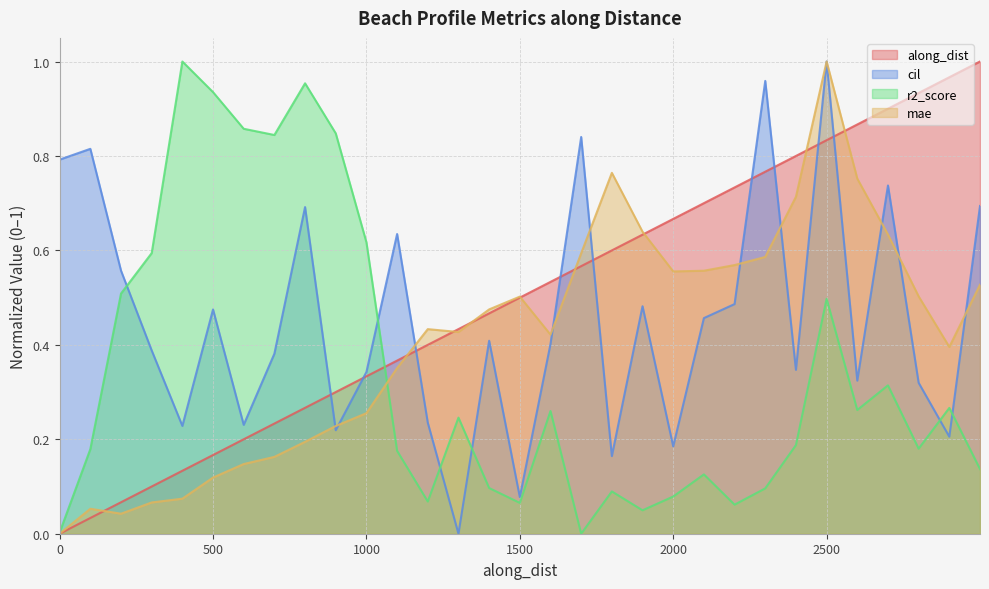

What is the maximum value shown in the chart?

1.0